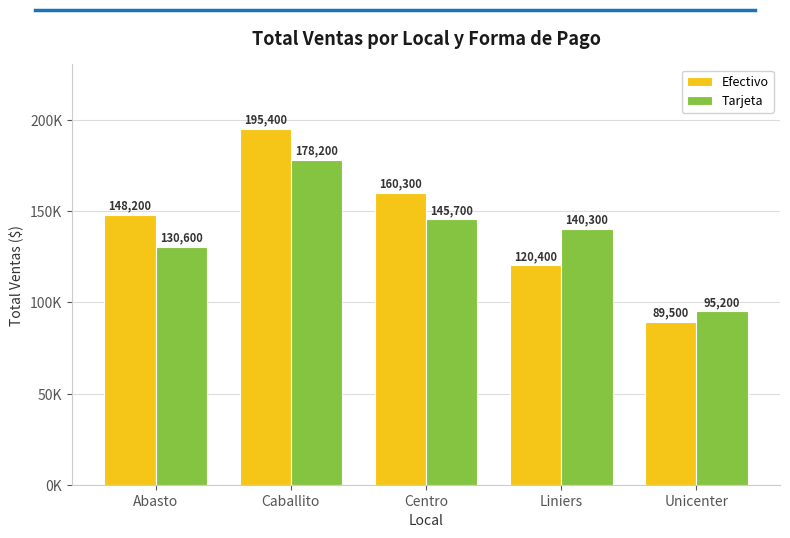

Which series has the largest total across all categories?

Efectivo